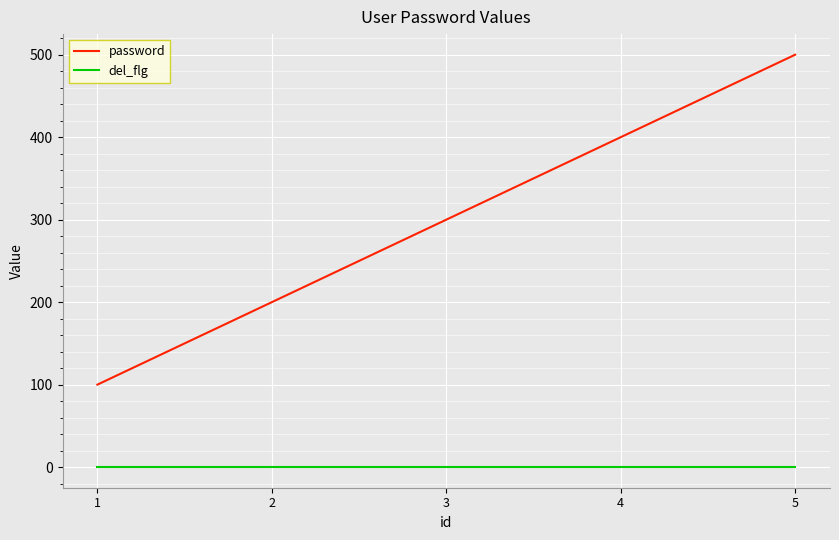

Rank the series by their average value, from lowest to highest.

del_flg, password